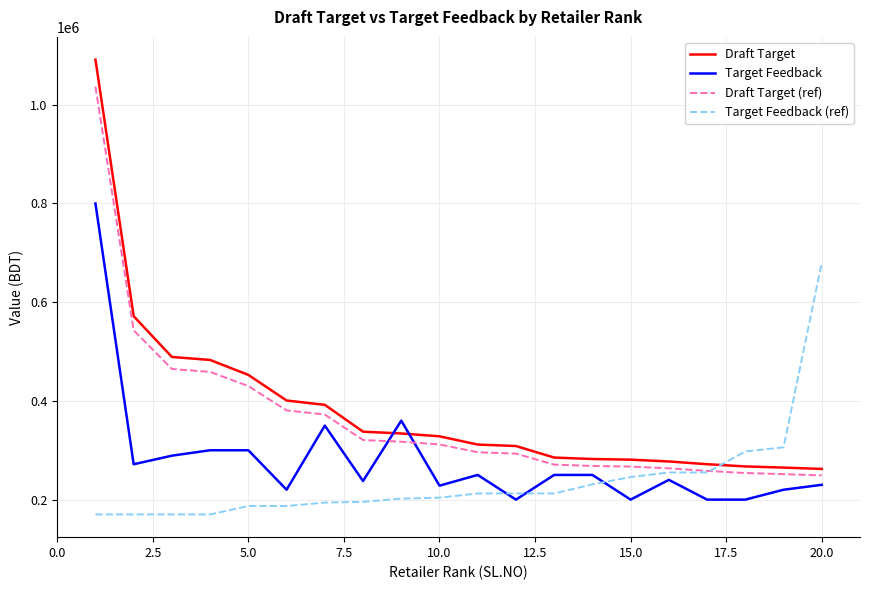

What is the highest value of the Target Feedback series?

800000.0